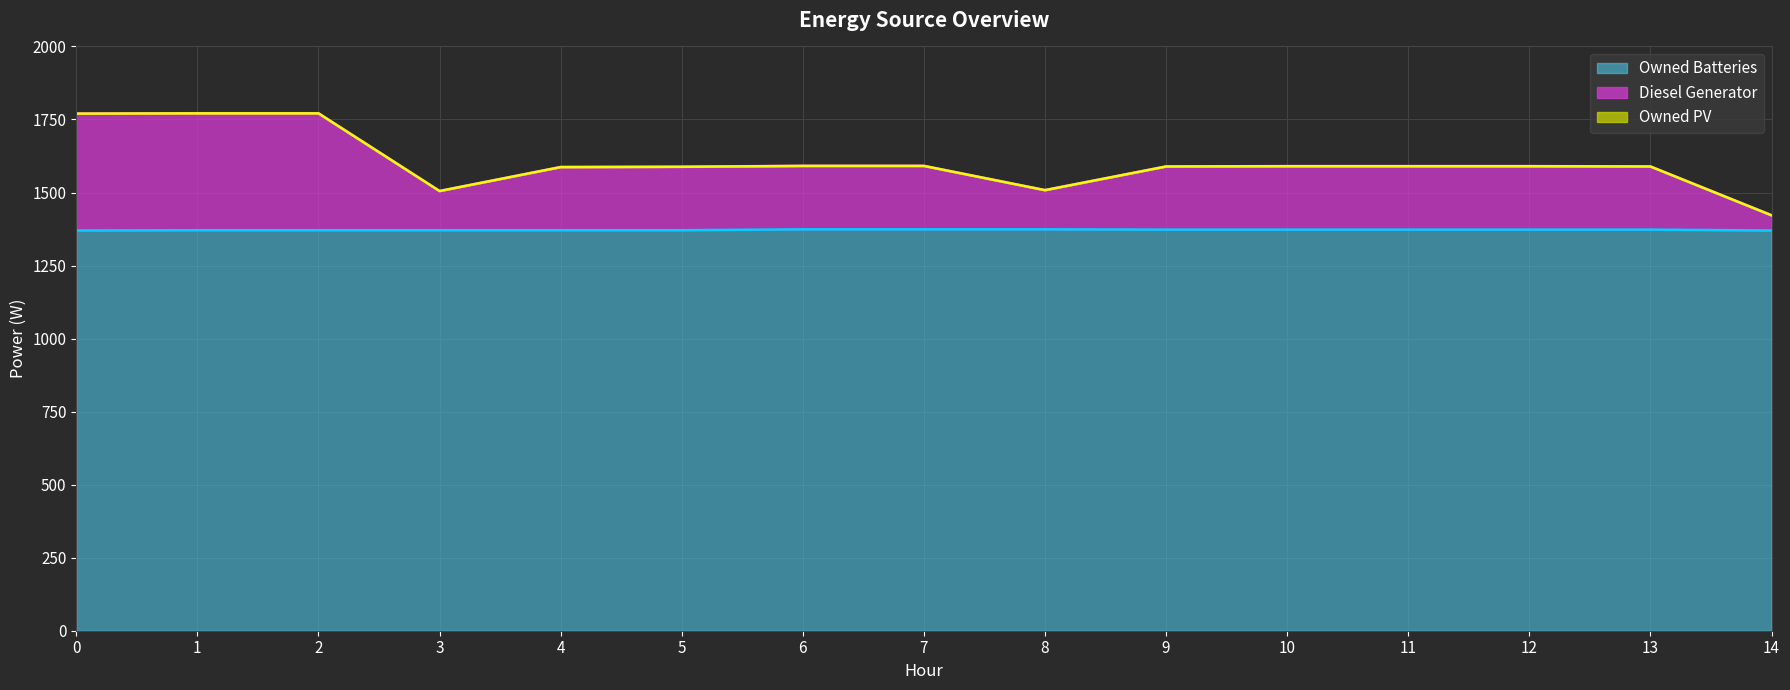

At which category does the chart reach its peak across all series?

1